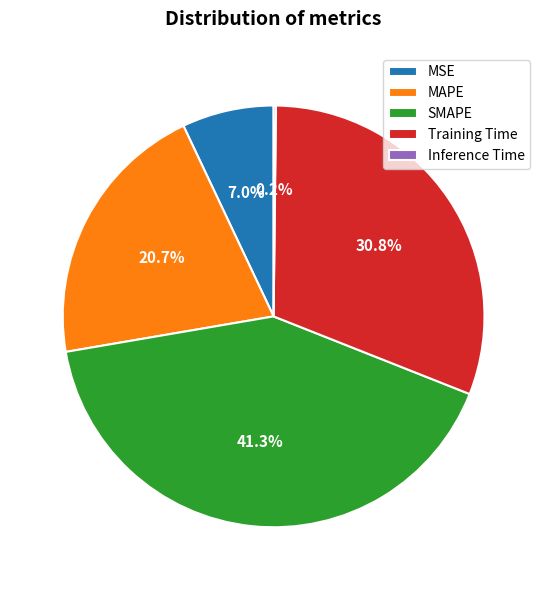

Which has a higher value, MSE or MAPE?

MAPE